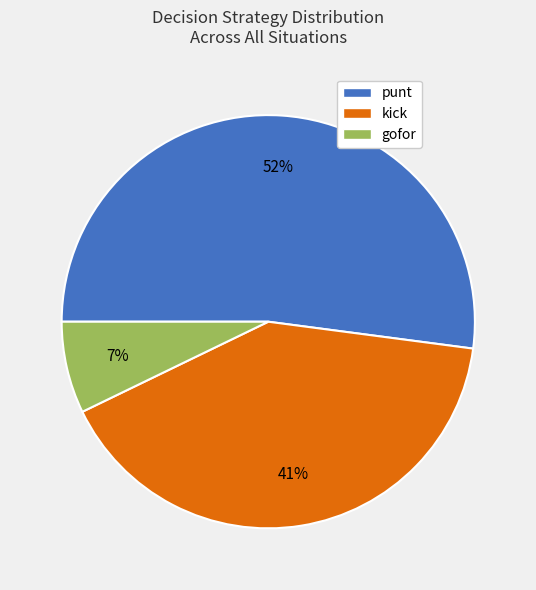

Does any single category account for the majority?

Yes